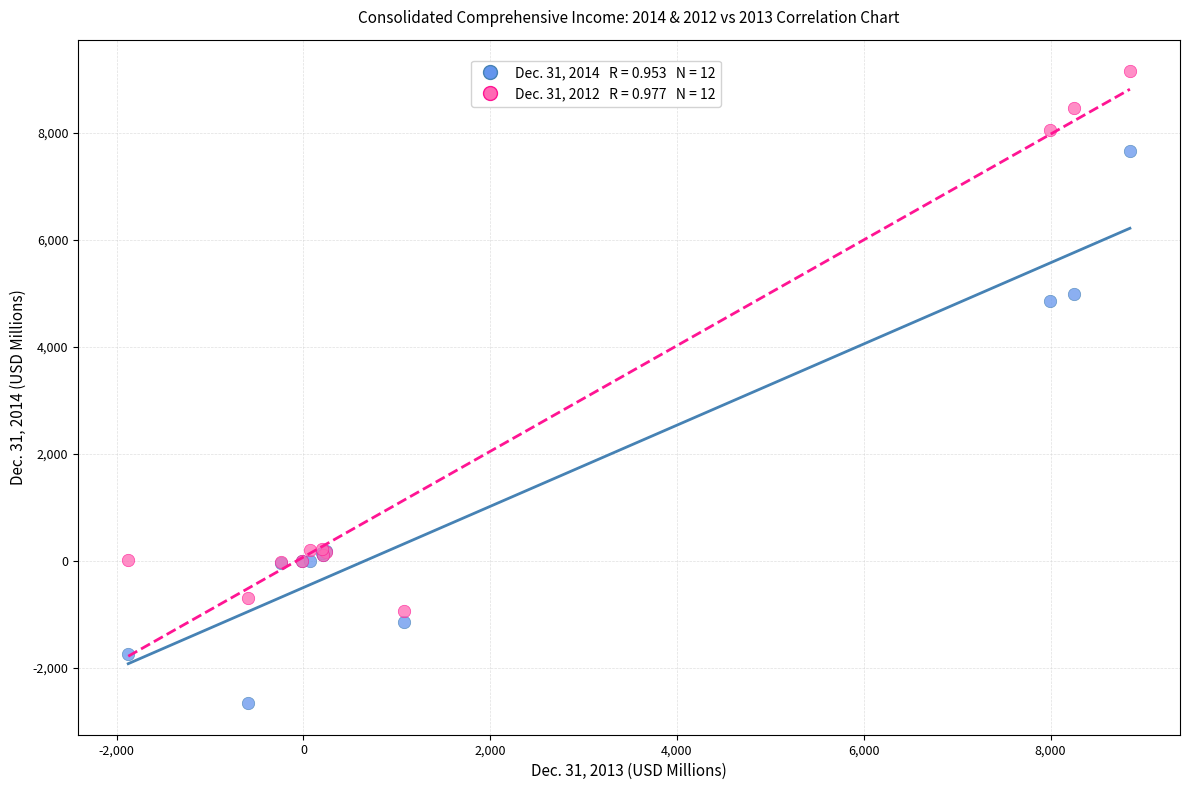

Across all series, what Y value is closest to 3244?

4857